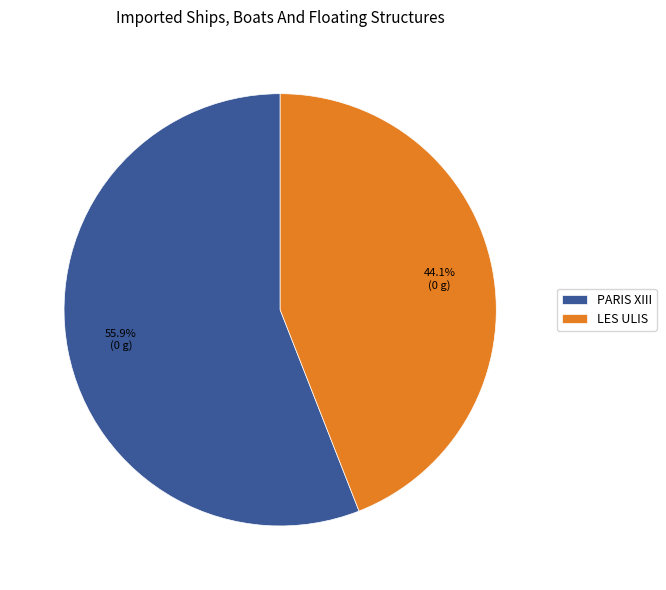

Is it true that PARIS XIII is 56% of the pie?

True